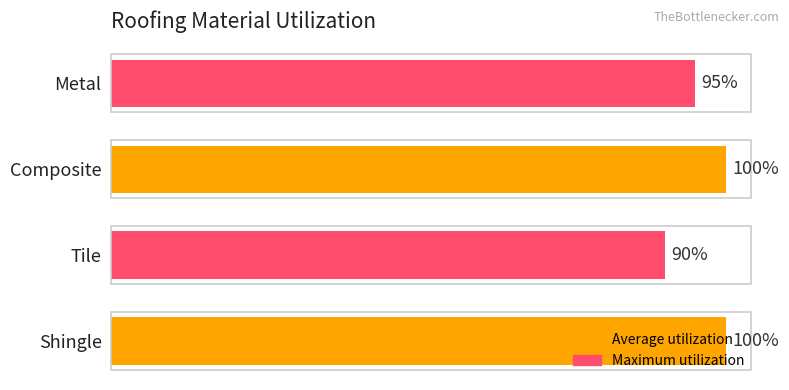

How many bars are there in total?

4